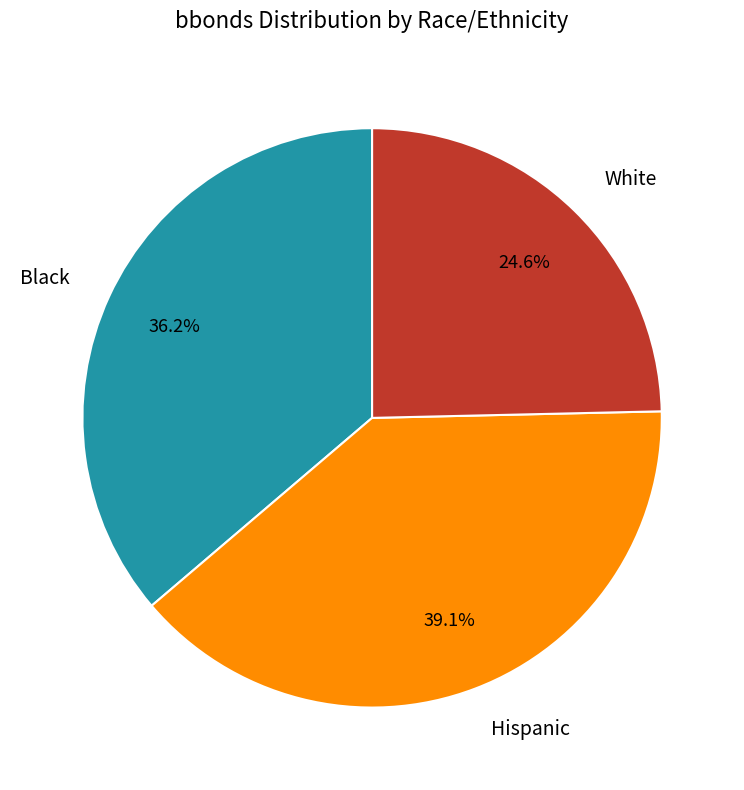

Rank the categories by value from highest to lowest.

Hispanic, Black, White